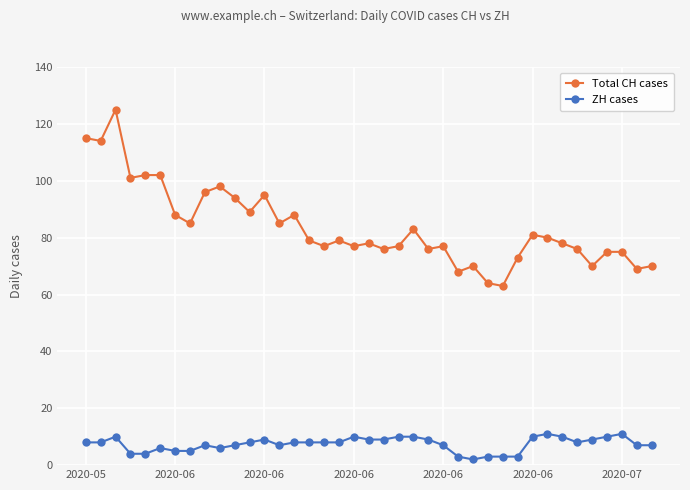

List the series in order of their overall mean, highest first.

Total CH cases, ZH cases